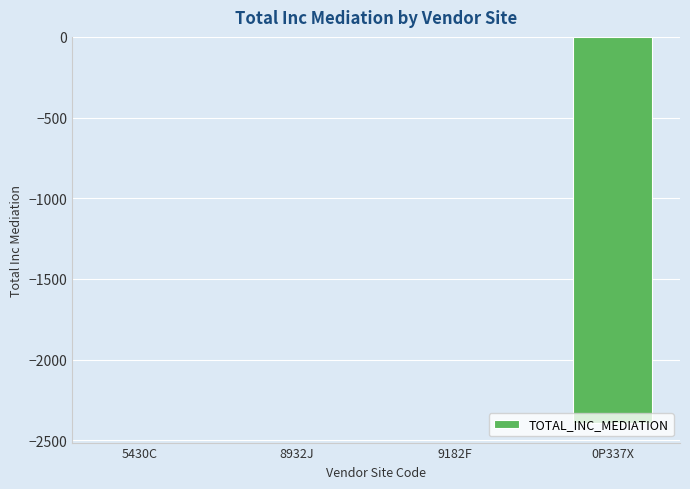

What is the approximate value at 8932J?

-2.0